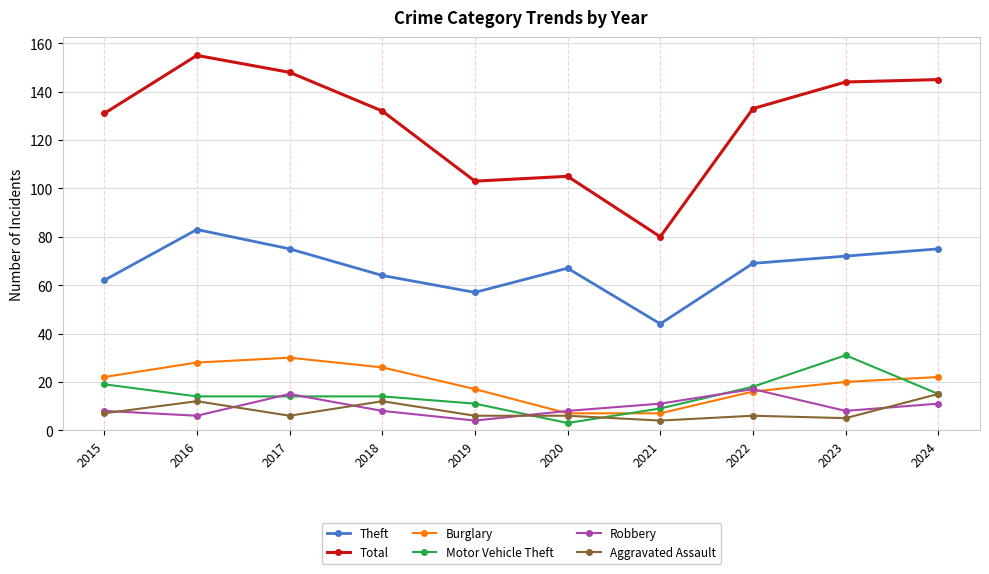

Where is the first local minimum for Total?

2019